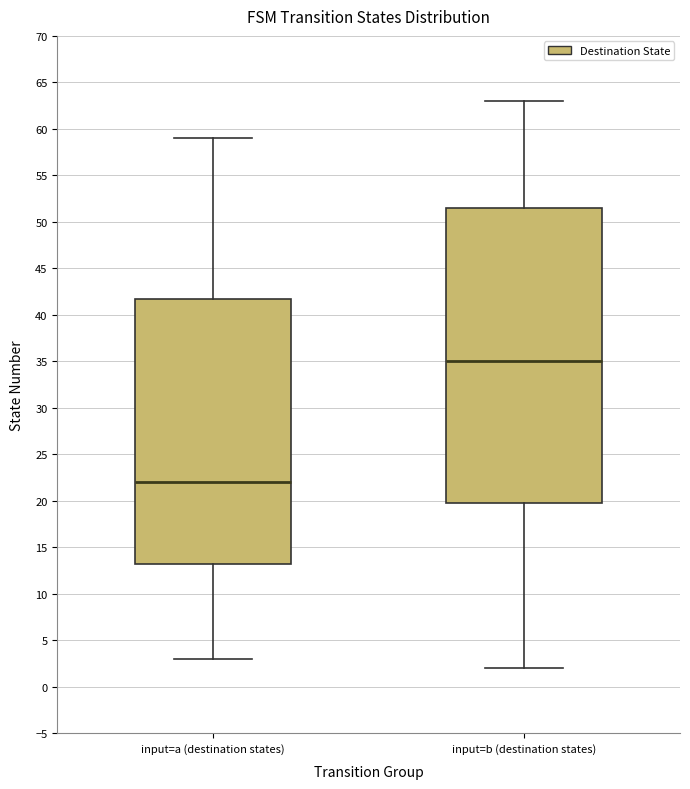

Reading left to right, transcribe this box plot: for each box, give where its median line is, the range the box spans, and where its two whiskers end, as read against the y-axis. The values are not printed on the chart, so give them approximately, as read against the axis.

input=a (destination states): median 22.0, box 13.5 to 42.0, whiskers 3.0 to 59.0
input=b (destination states): median 35.0, box 20.0 to 51.5, whiskers 2.0 to 63.0